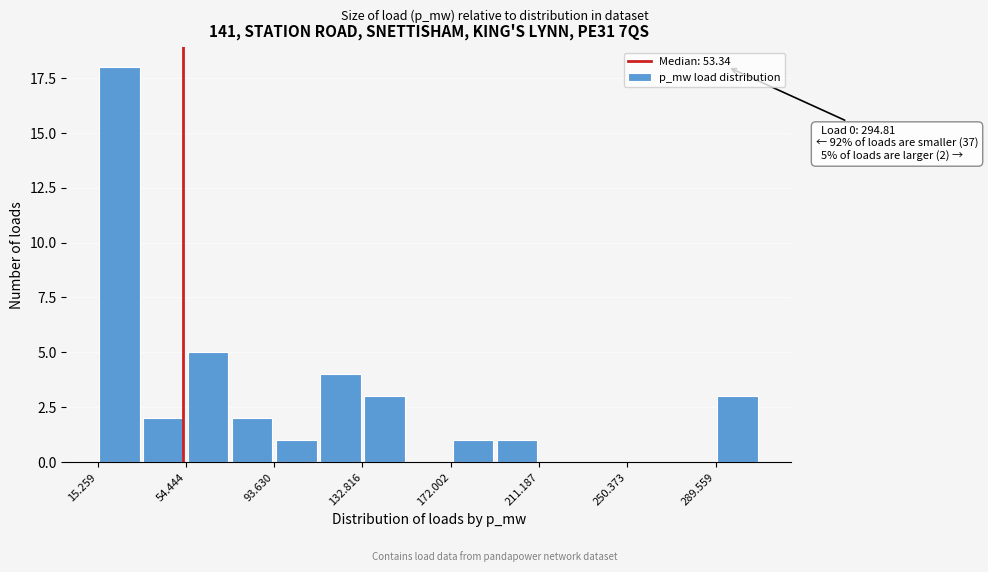

Around what value on the x-axis is the tallest bar? Give the approximate position of its centre, as read against the axis.

25